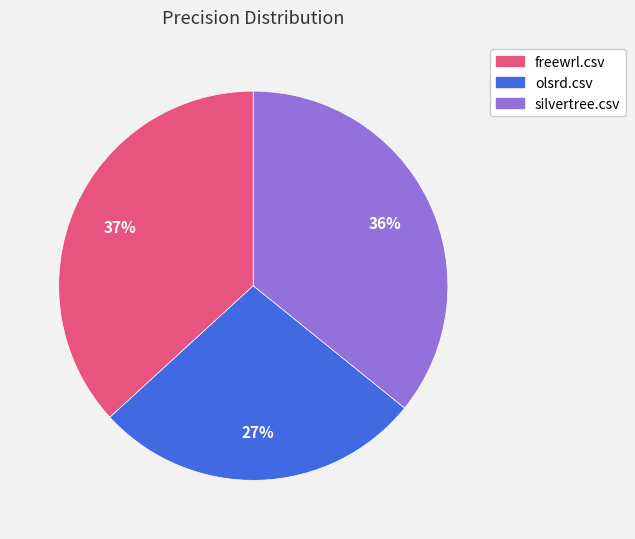

The silvertree.csv slice represents 25% of the pie. True or false?

False